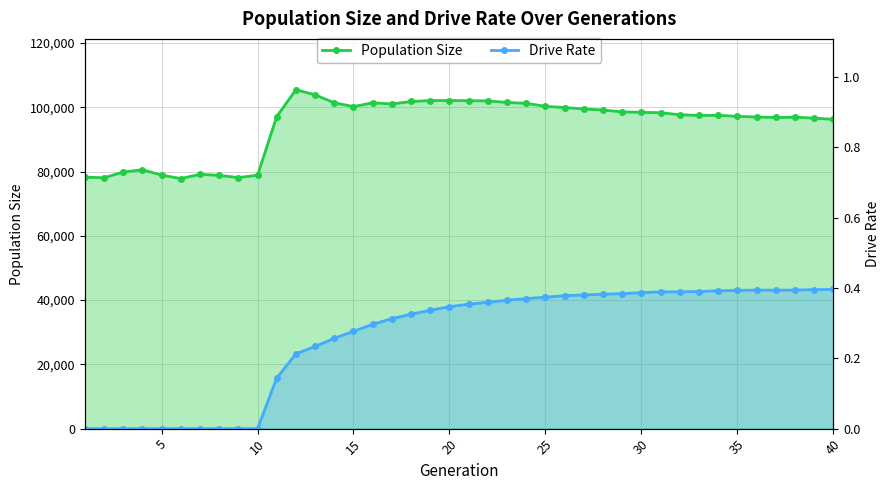

How many data points in Population Size are above 98323?

19